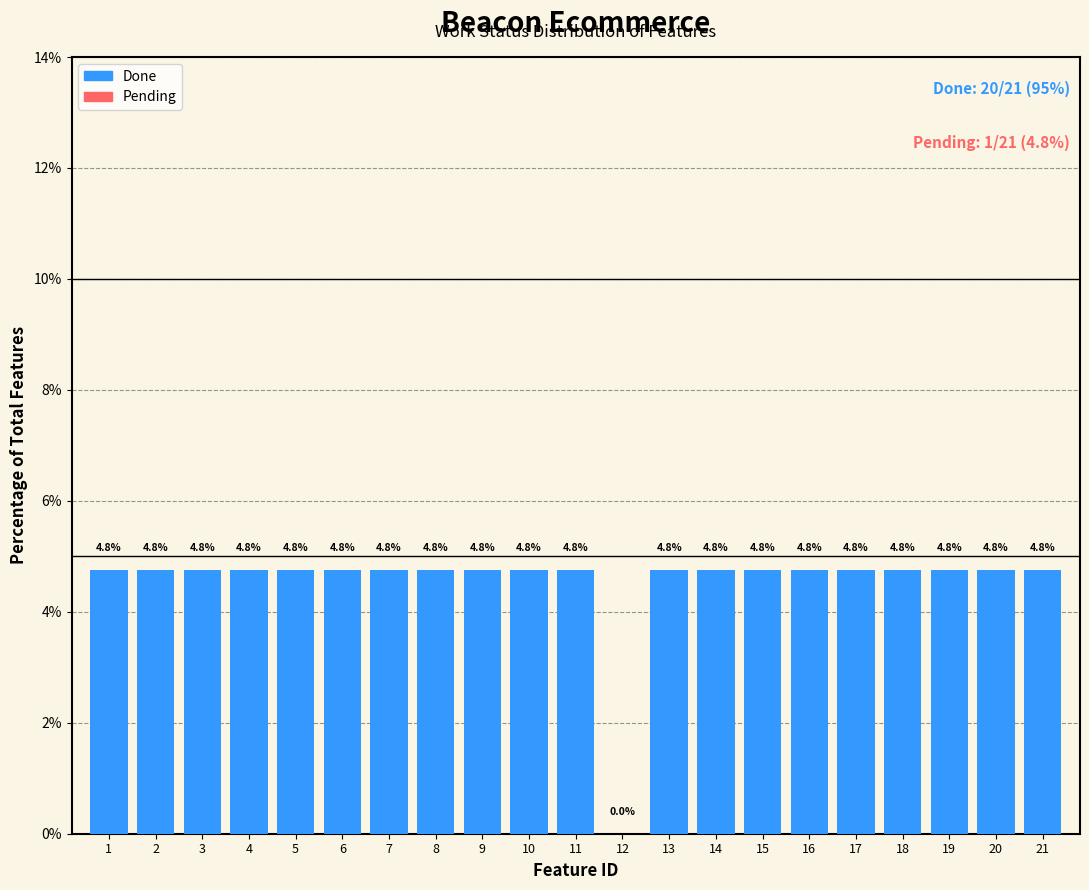

Reading left to right, list all the values displayed in this chart.

1=4.8	2=4.8	3=4.8	4=4.8	5=4.8	6=4.8	7=4.8	8=4.8	9=4.8	10=4.8	11=4.8	12=0.0	13=4.8	14=4.8	15=4.8	16=4.8	17=4.8	18=4.8	19=4.8	20=4.8	21=4.8